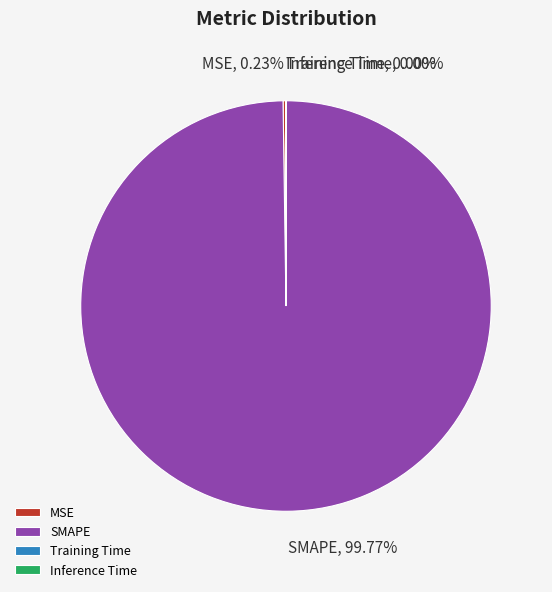

Which category accounts for the majority?

SMAPE